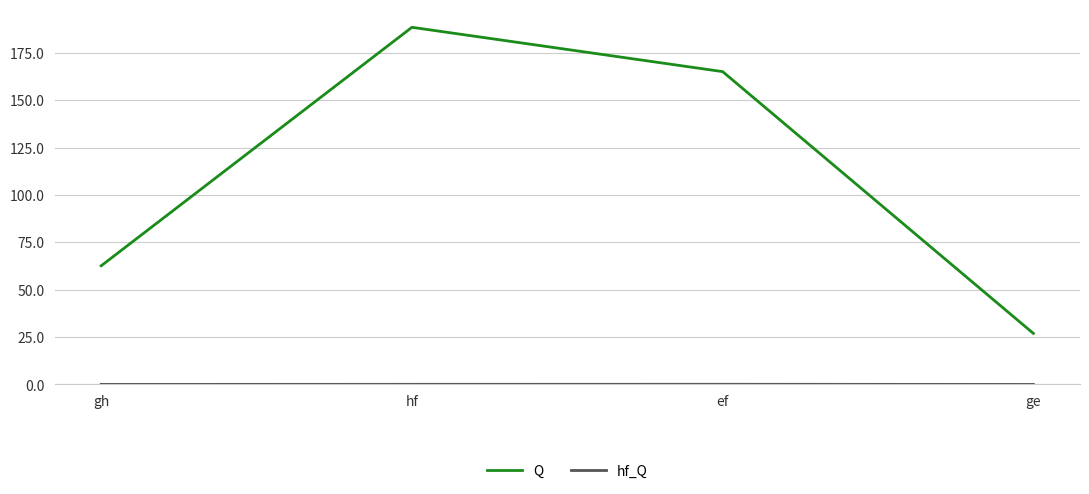

Which series has the largest total across all categories?

Q